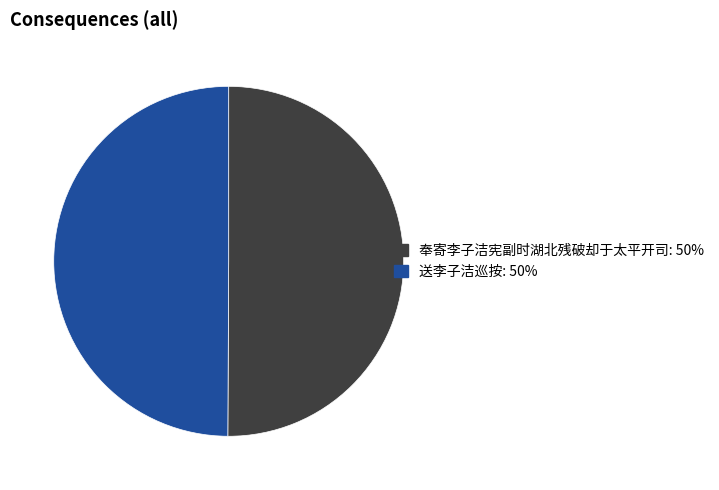

True or false: 奉寄李子洁宪副时湖北残破却于太平开司 accounts for 58% of the total.

False